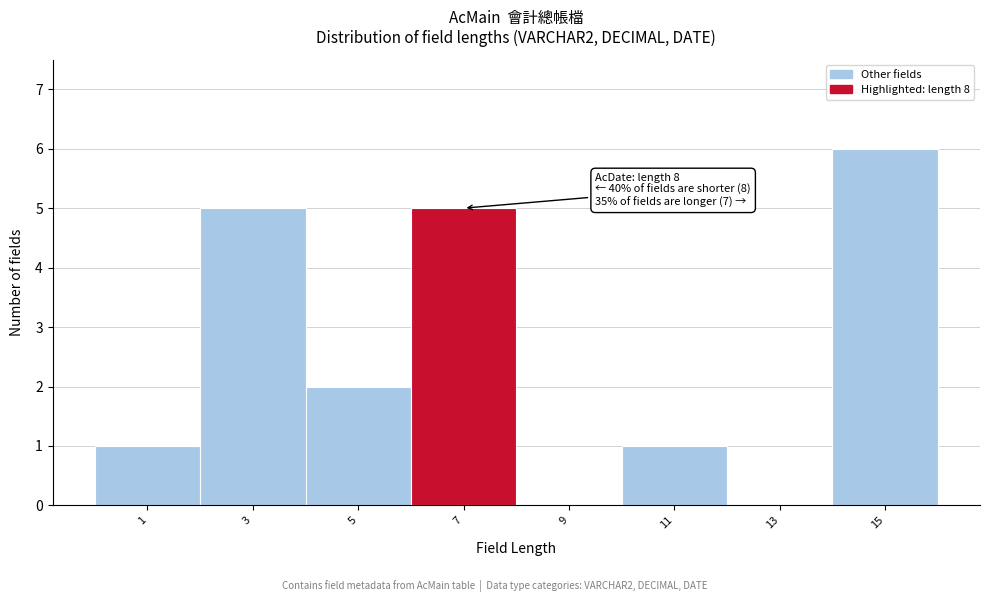

Reading left to right, transcribe all the data shown in this chart.

1=1	3=5	5=2	7=5	9=0	11=1	13=0	15=6